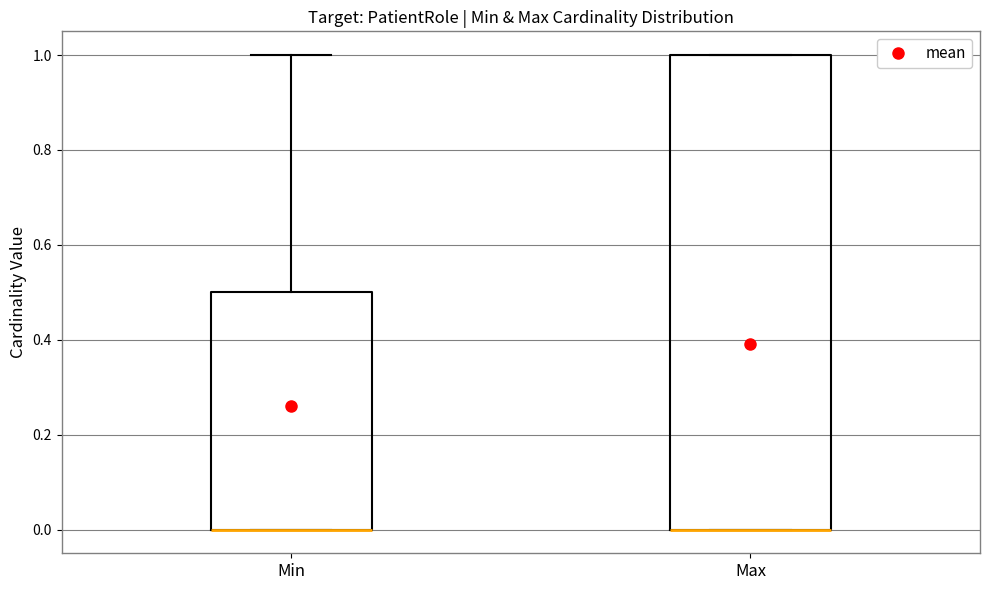

Reading left to right, transcribe this box plot: for each box, give where its median line is, the range the box spans, and where its two whiskers end, as read against the y-axis. The values are not printed on the chart, so give them approximately, as read against the axis.

Min: median 0.0 (drawn on the box's lower edge), box 0.0 to 0.5, whiskers 0.0 to 1.0
Max: median 0.0 (drawn on the box's lower edge), box 0.0 to 1.0, whiskers 0.0 to 1.0